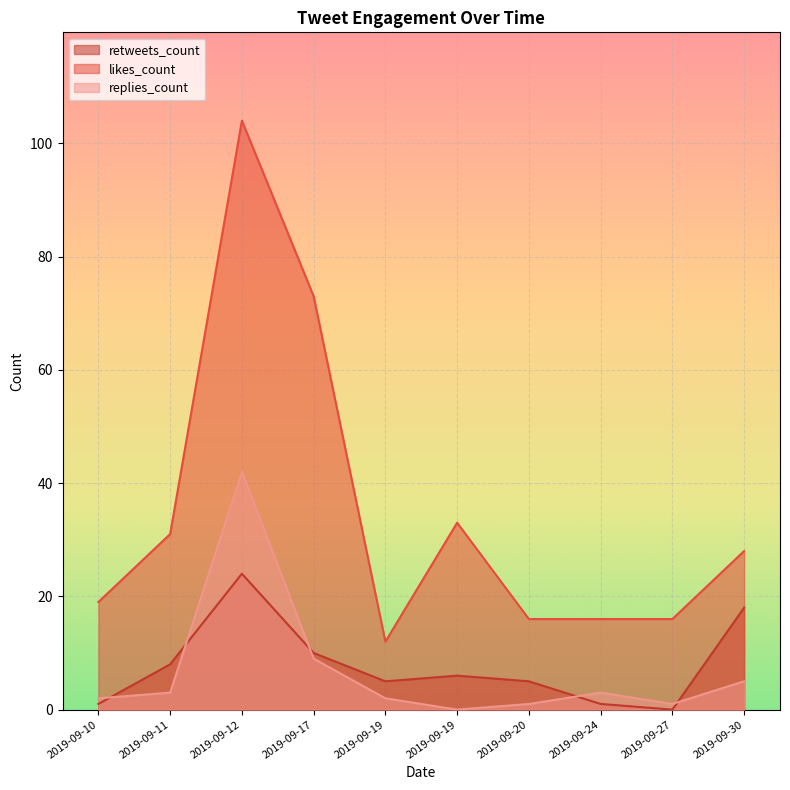

In retweets_count, how many points are lower than both neighbors (excluding endpoints)?

2